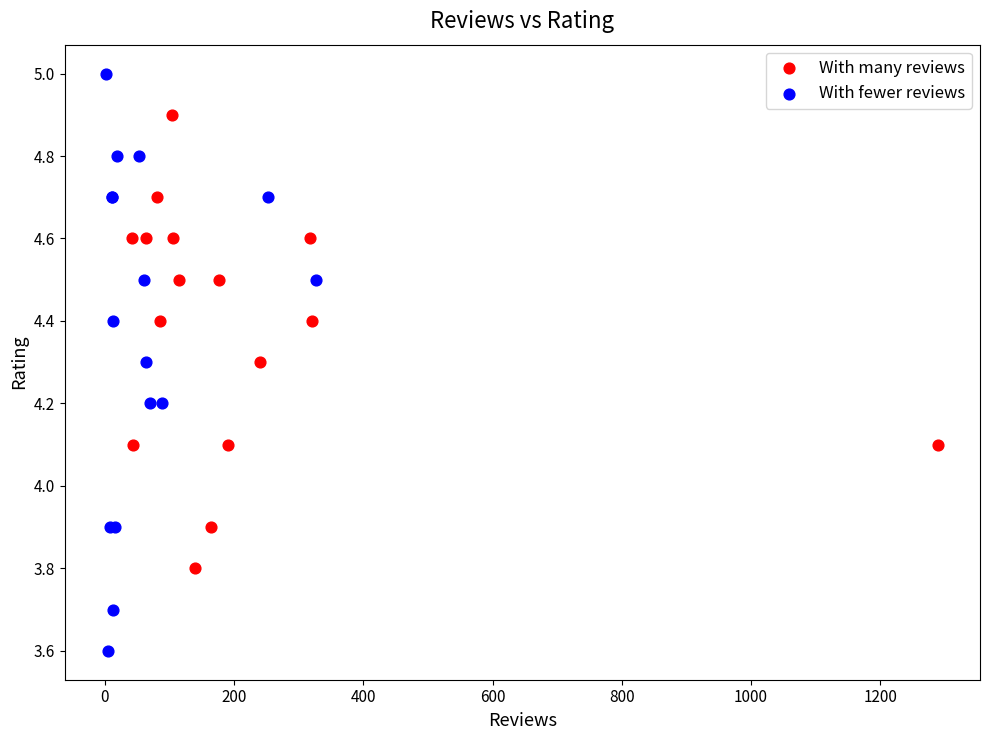

Which series has the largest Y range (max minus min)?

With fewer reviews